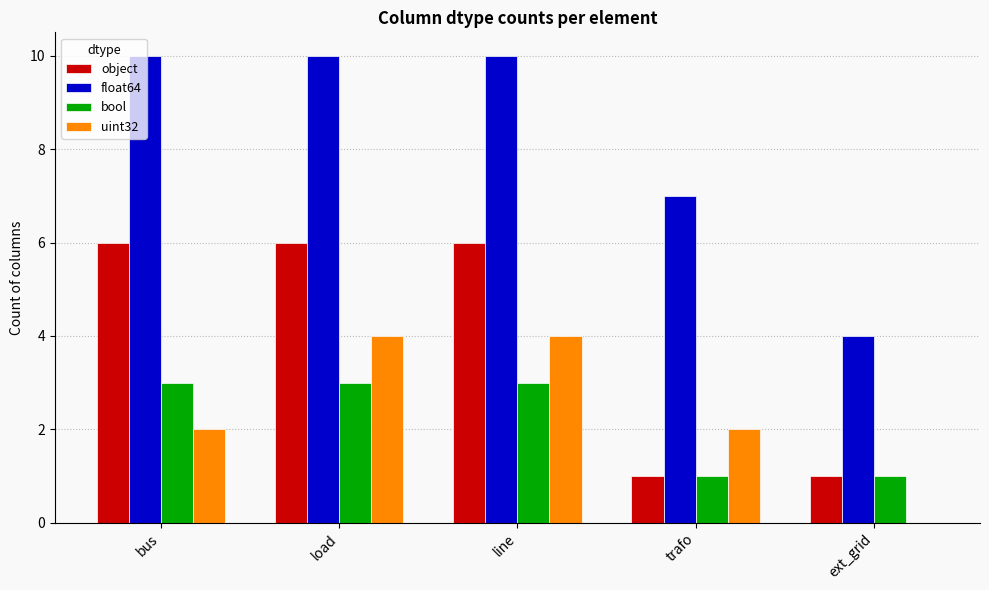

Which series changed the most between load and trafo?

object